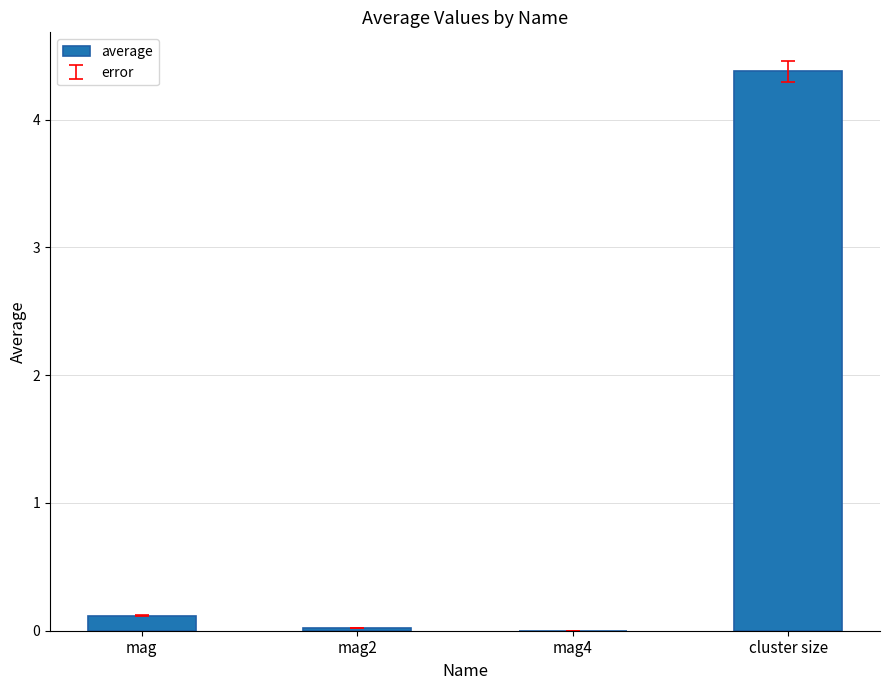

Which label corresponds to the largest value in the chart?

cluster size